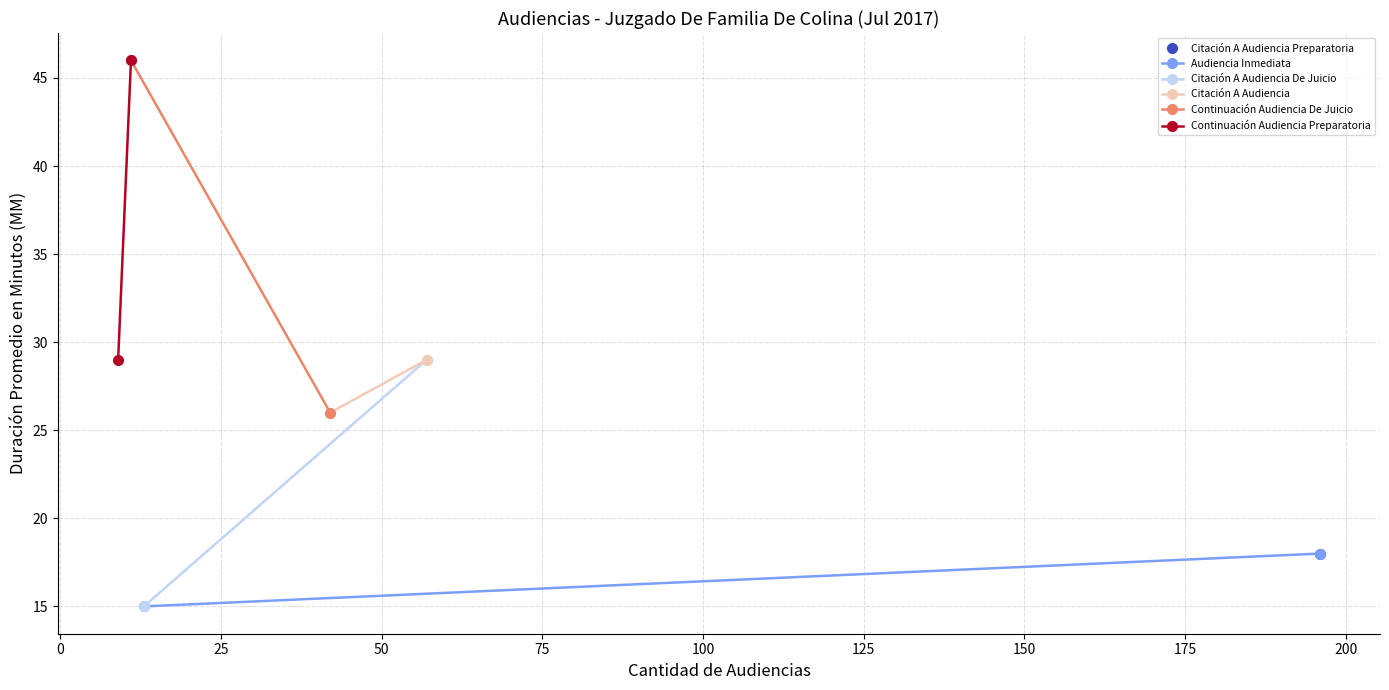

Reading right to left, transcribe all the data shown in this chart.

Audiencia Inmediata: 15	18
Citación A Audiencia De Juicio: 29	15
Citación A Audiencia: 26	29
Continuación Audiencia De Juicio: 46	26
Continuación Audiencia Preparatoria: 29	46